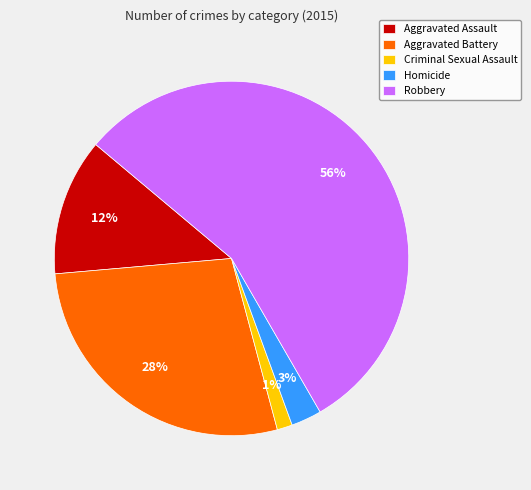

What percentage is the Homicide slice, to the nearest percent?

3%